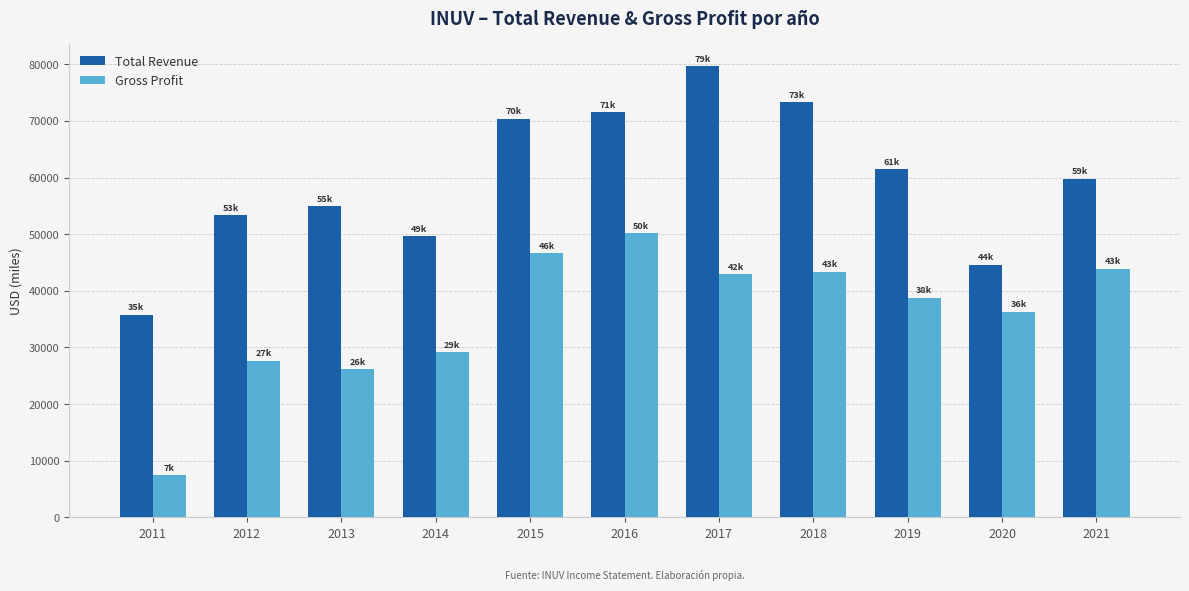

Read the Gross Profit value at 2015, to the nearest 50.

46700